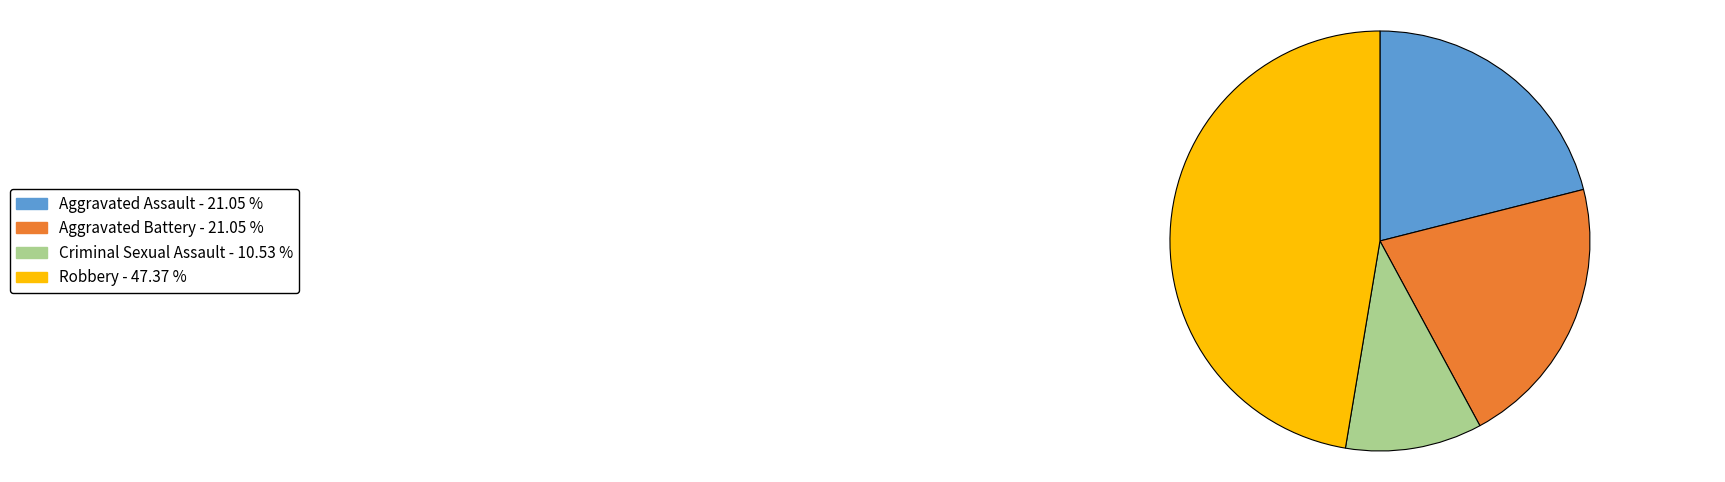

Approximately how many times larger is the value at Criminal Sexual Assault compared to Aggravated Battery?

0.5